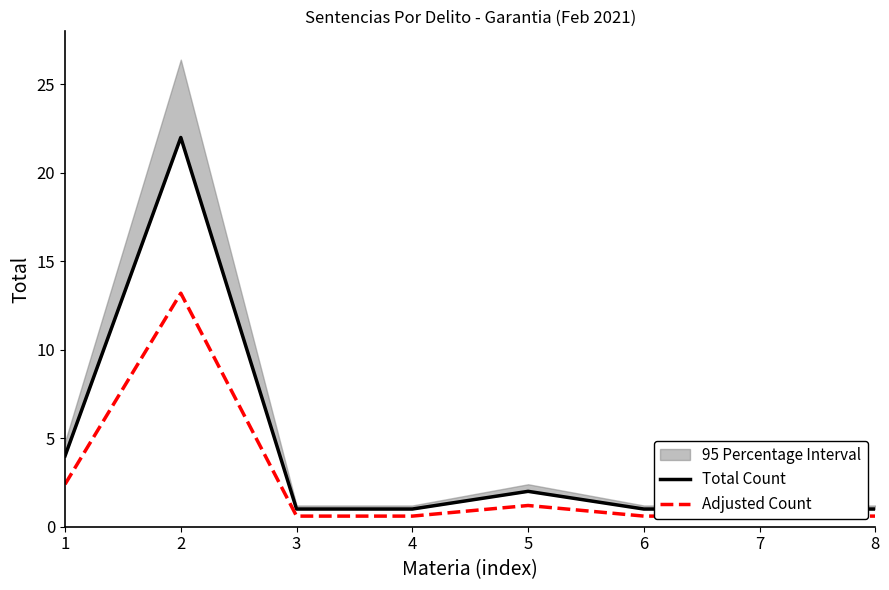

How many data points in Total Count are above 1?

3